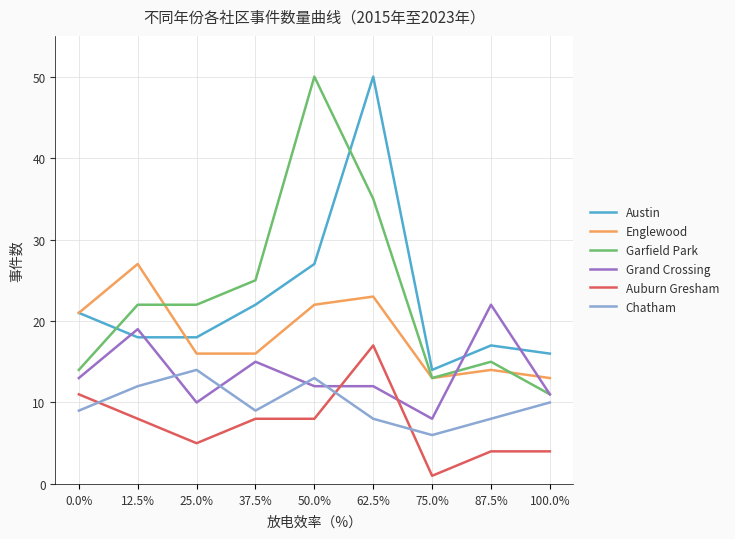

True or false: Chatham and Englewood intersect in this chart.

False